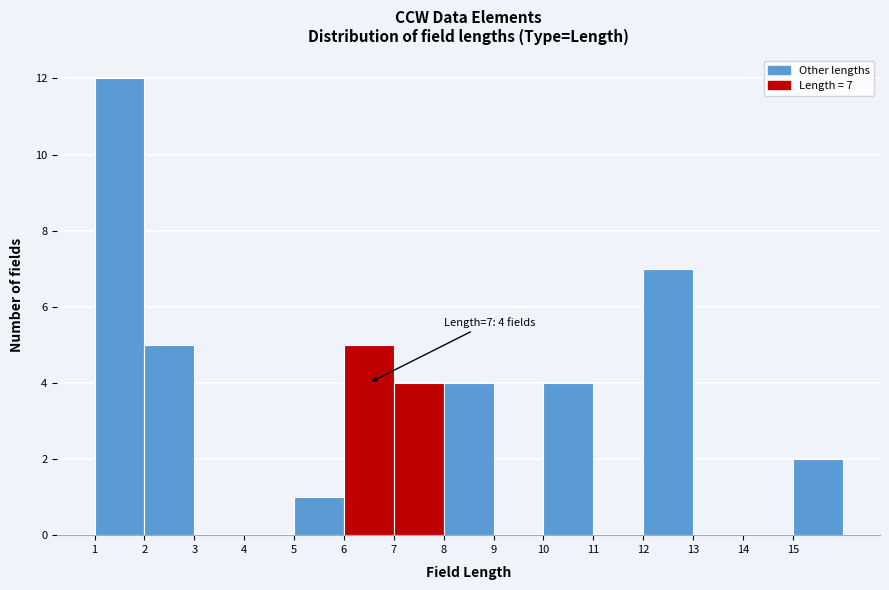

Over which range of the x-axis is the bar tallest?

1 to 2